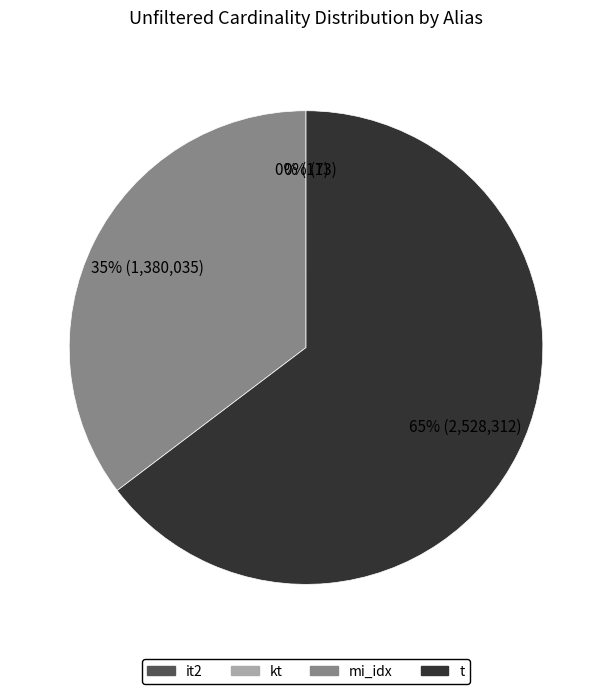

What is the largest slice in the pie chart?

t